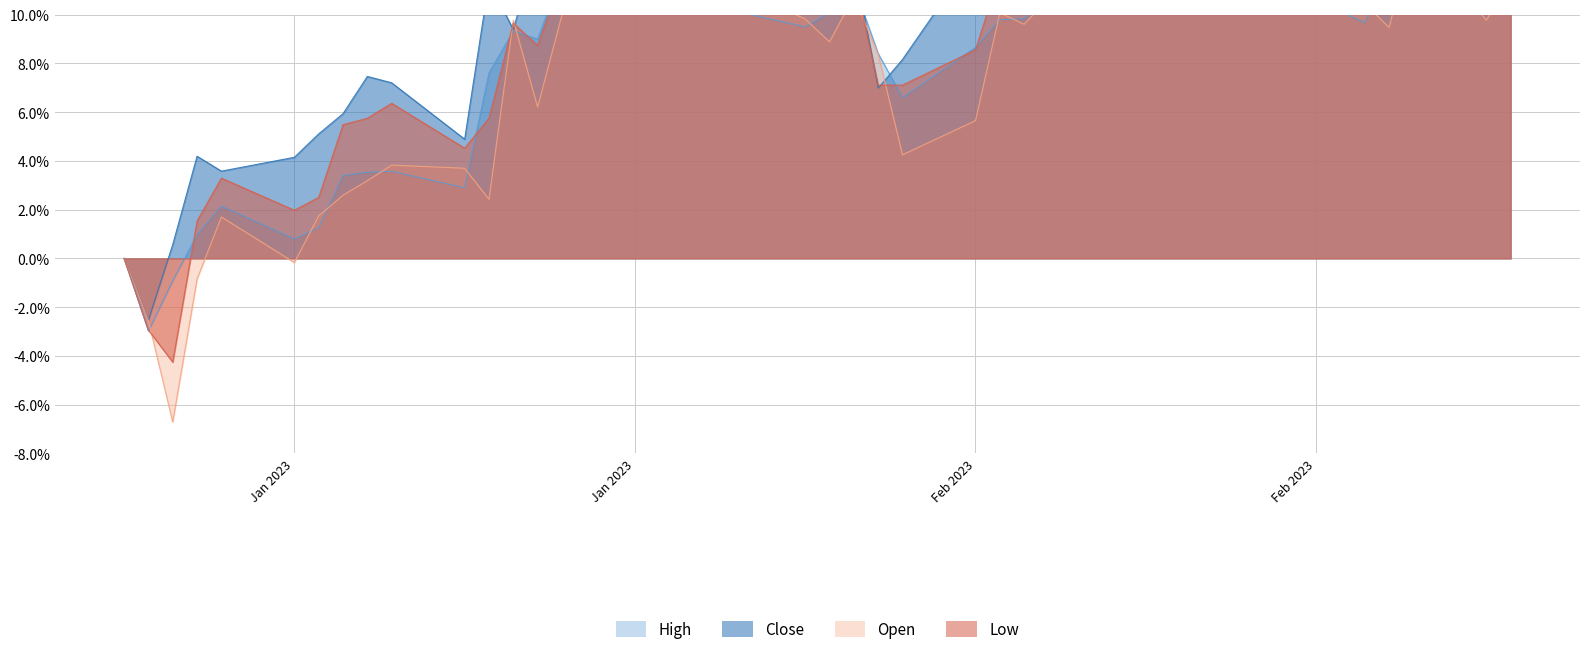

What is the value of the High point at the 25th from the left?

6.6